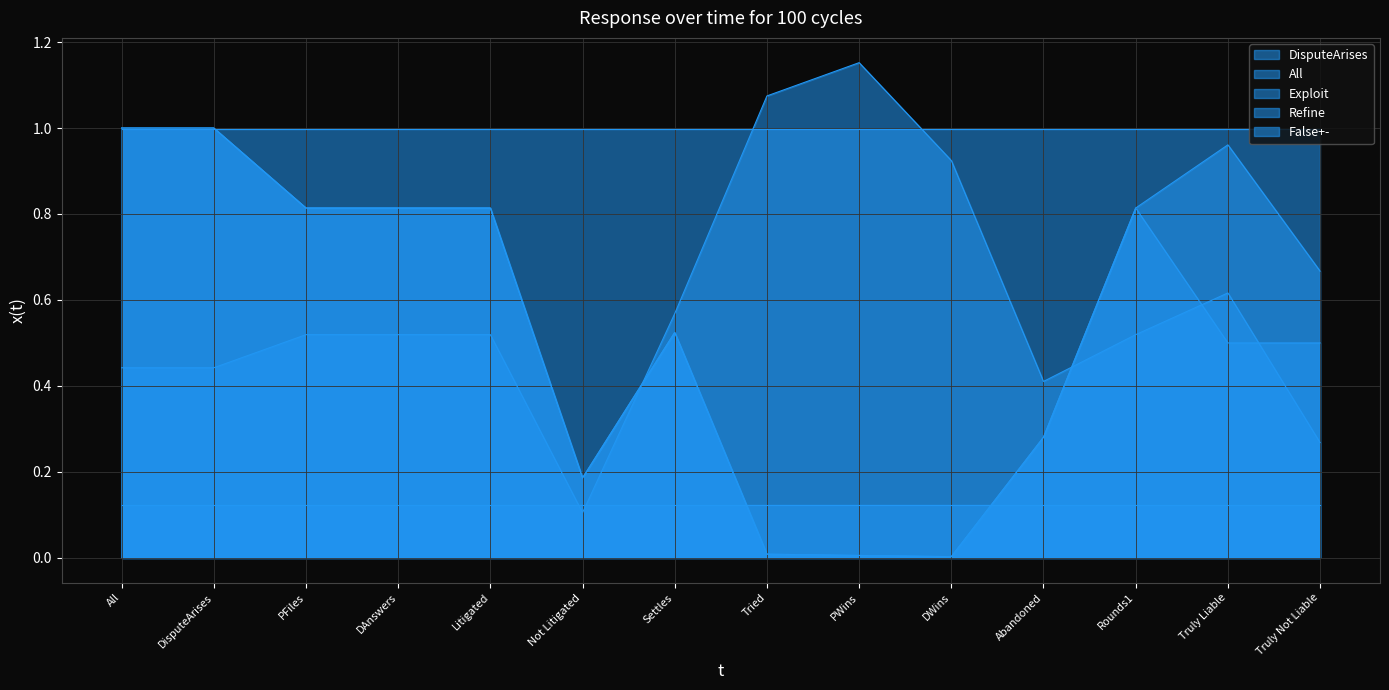

How many interior local valleys does the All series have?

2